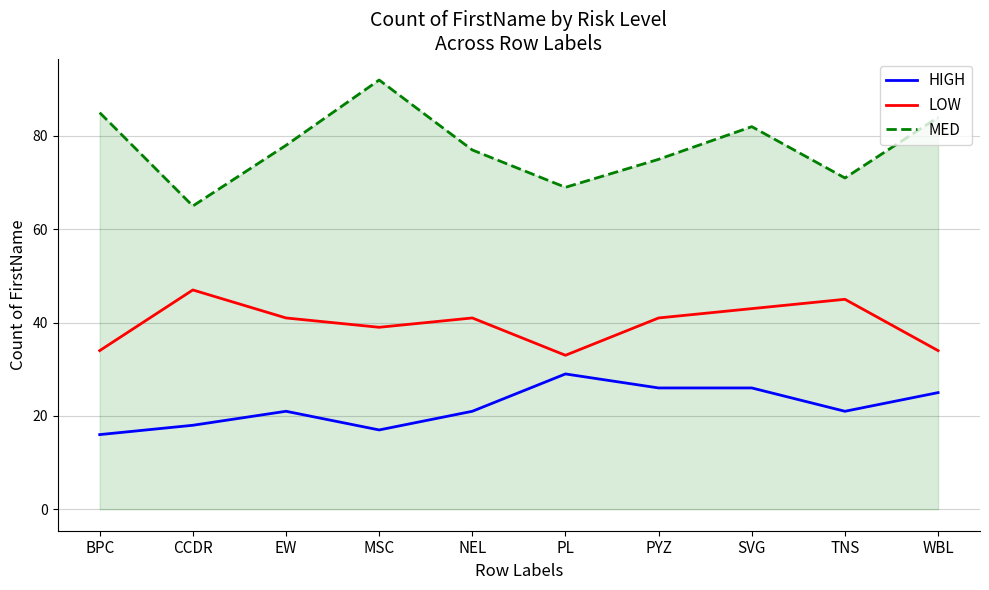

Which series changed the most between PYZ and SVG?

MED